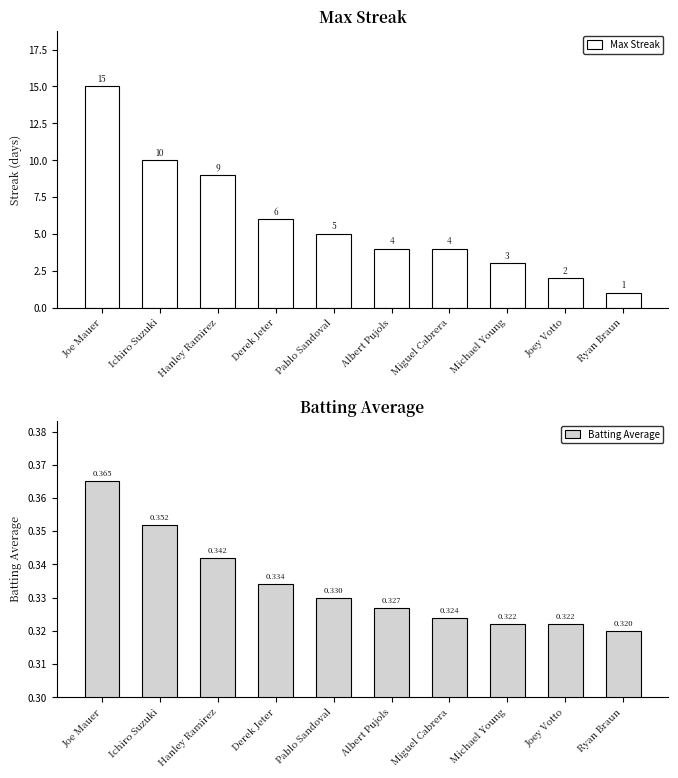

What is the difference between the maximum and minimum values in the Max Streak series?

14